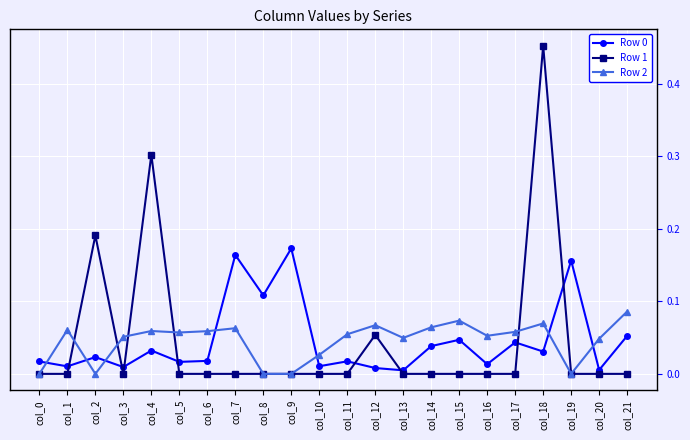

How many lines are shown in the chart?

3